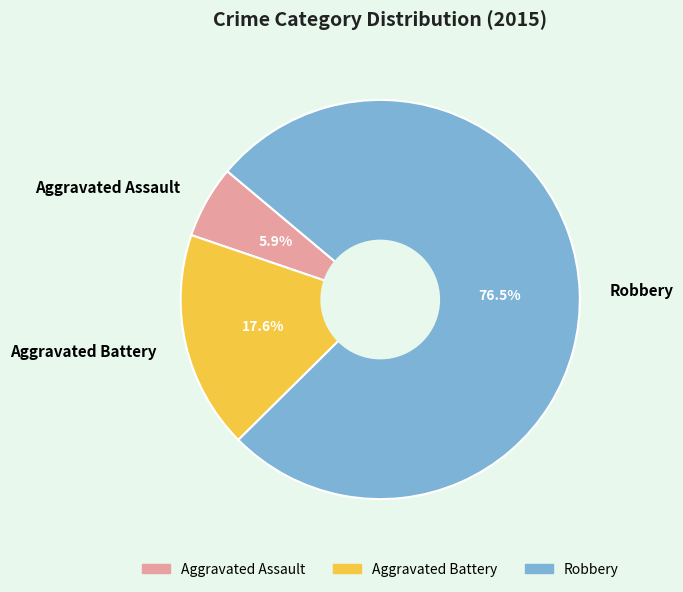

True or false: Aggravated Battery accounts for 3% of the total.

False